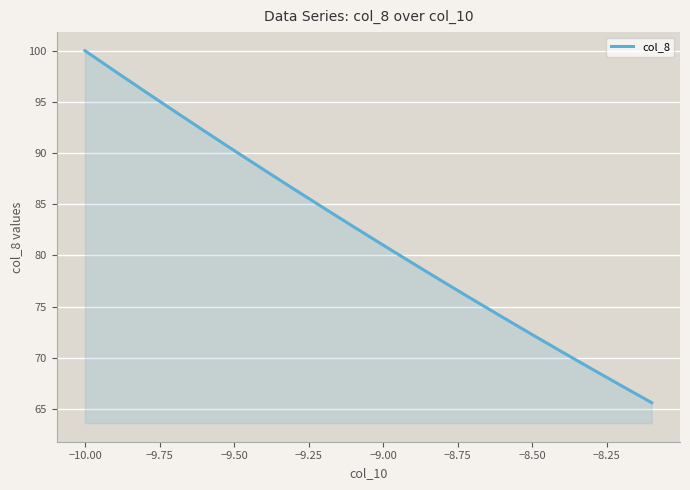

What is the greatest value displayed?

100.0